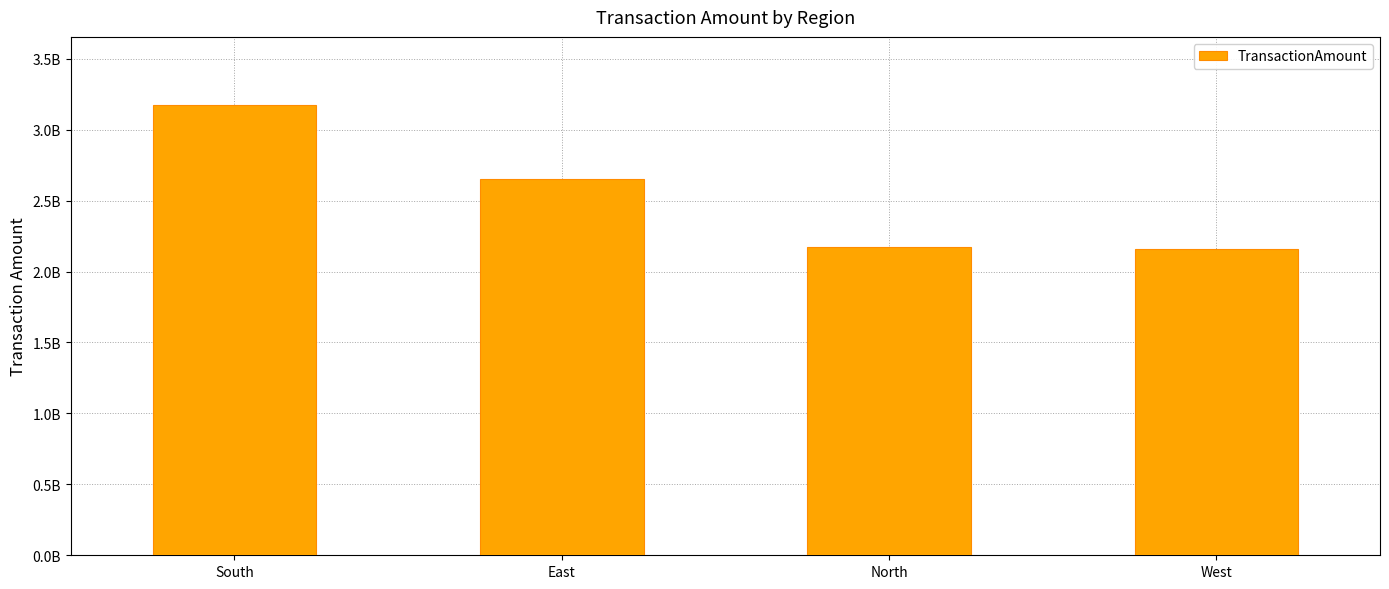

Is it true that the value at West is 3393078274.9?

False